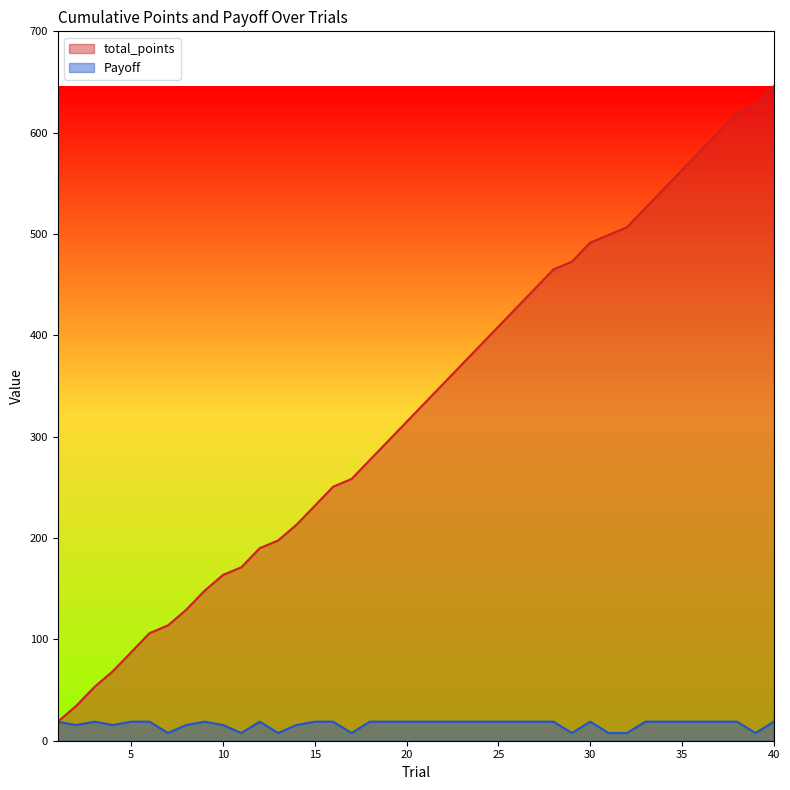

True or false: total_points and Payoff intersect in this chart.

False